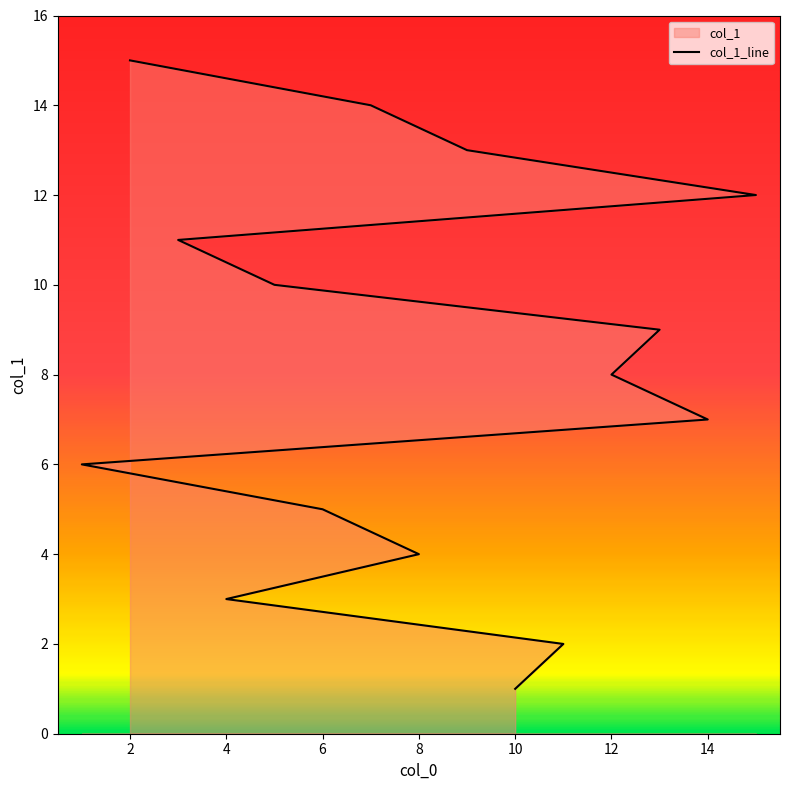

How many data points are less than 8?

7